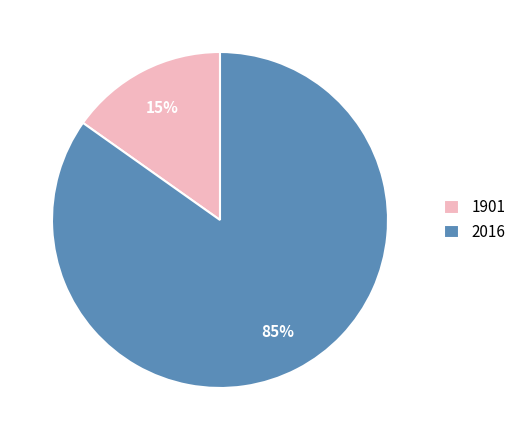

To the nearest percent, what is the combined percentage of 2016 and 1901?

100%